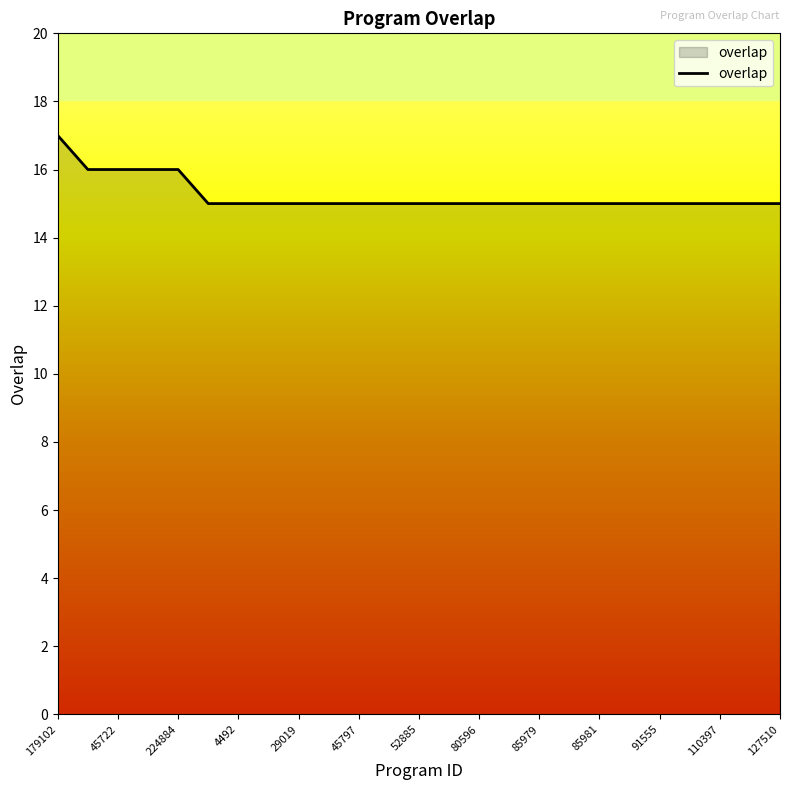

How many lines are shown in the chart?

1